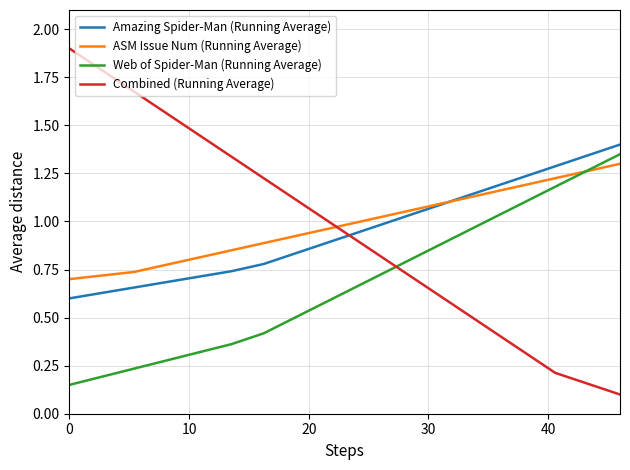

Which series has the widest spread of values?

Combined (Running Average)